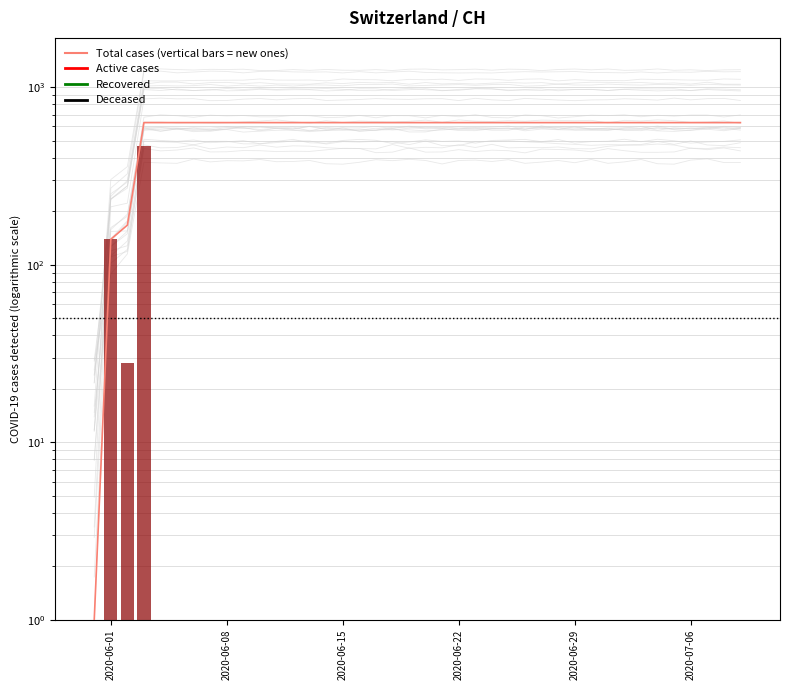

Reading left to right, list all the values displayed in this chart.

1	139	167	631	631	631	631	631	631	631	631	631	631	631	631	631	631	631	631	631	631	631	631	631	631	631	631	631	631	631	631	631	631	631	631	631	631	631	631	631